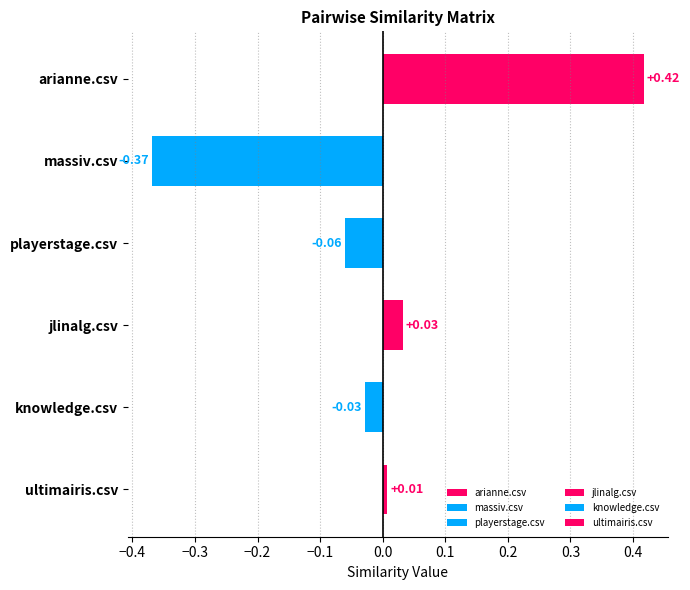

Which has a higher value, ultimairis.csv or knowledge.csv?

ultimairis.csv